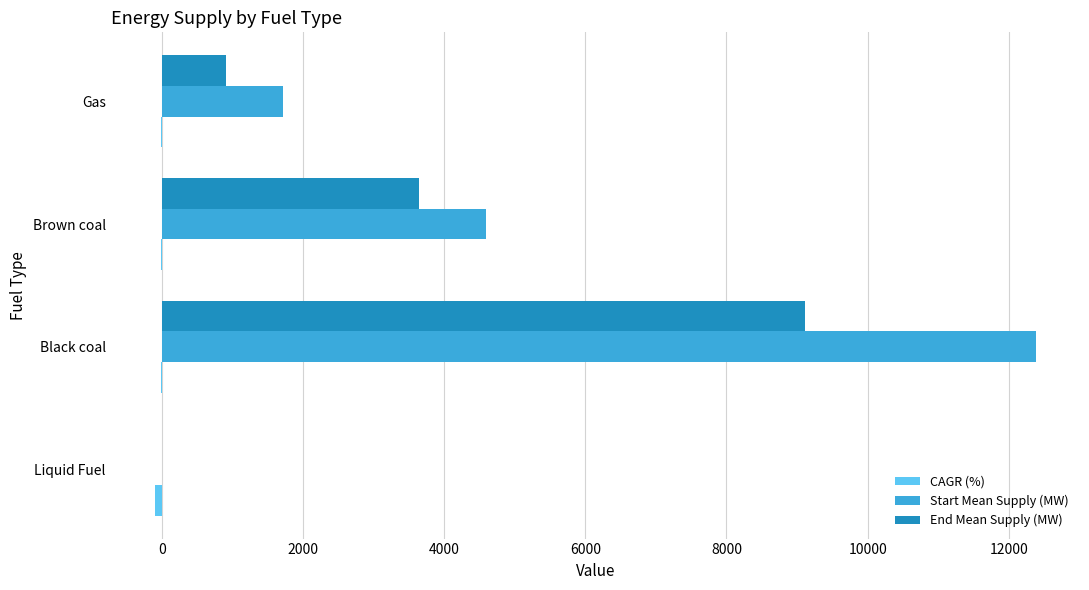

What is the greatest value displayed?

12383.7